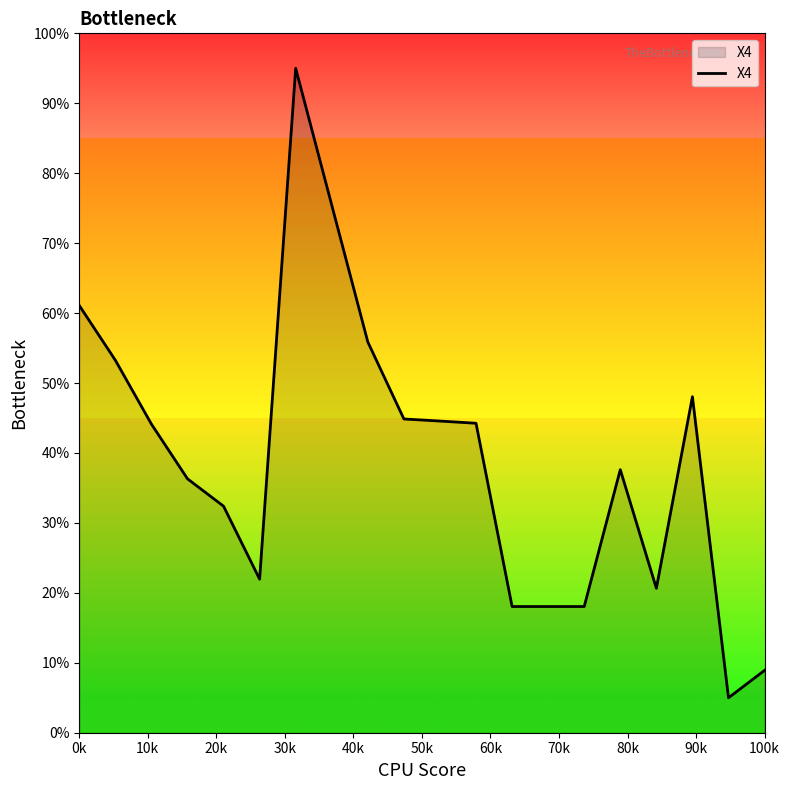

What is the maximum value shown in the chart?

95.0